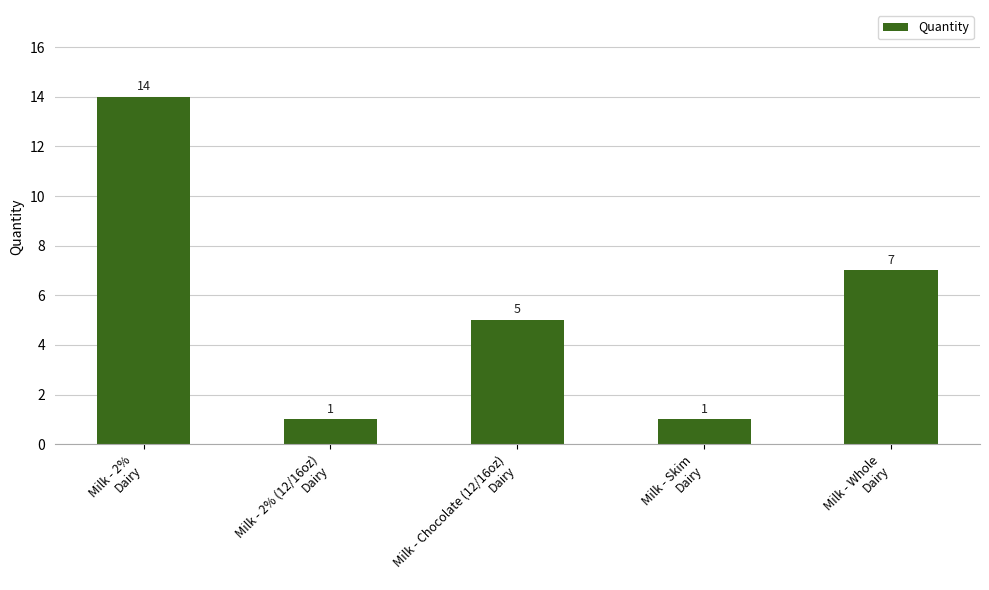

What is the label of the 1st bar from the right?

Milk - Whole
Dairy